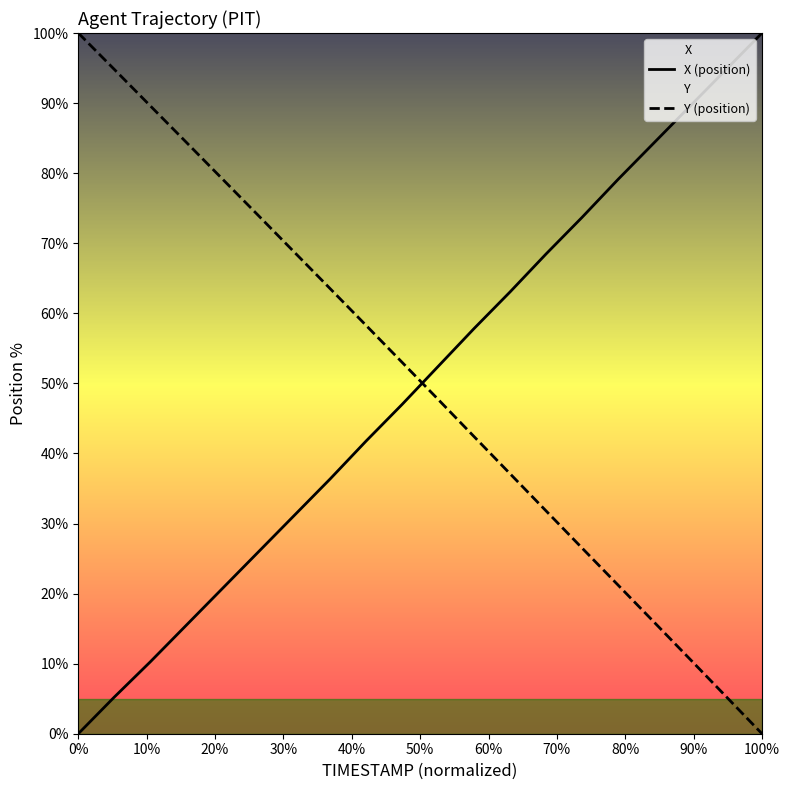

How many times do Y (position) and X (position) cross each other?

1